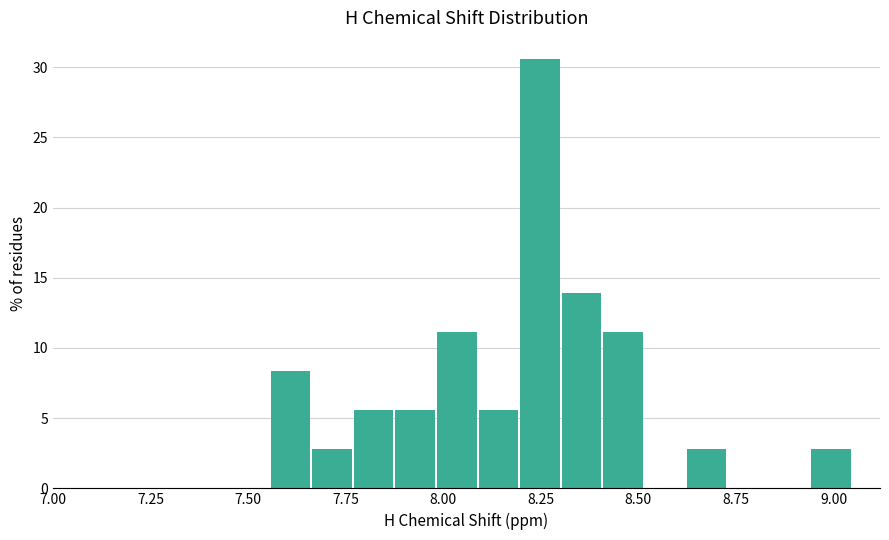

Read against the x-axis, roughly where is the centre of the tallest bar?

8.25